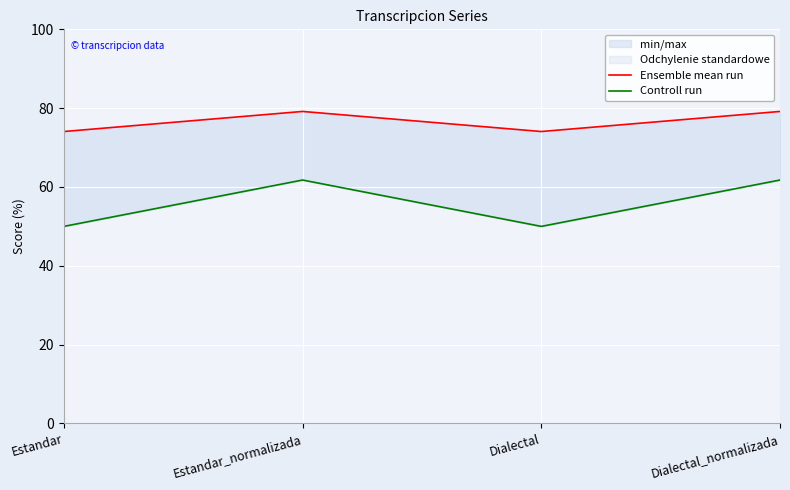

At which category is the sum across all series the highest?

Estandar_normalizada